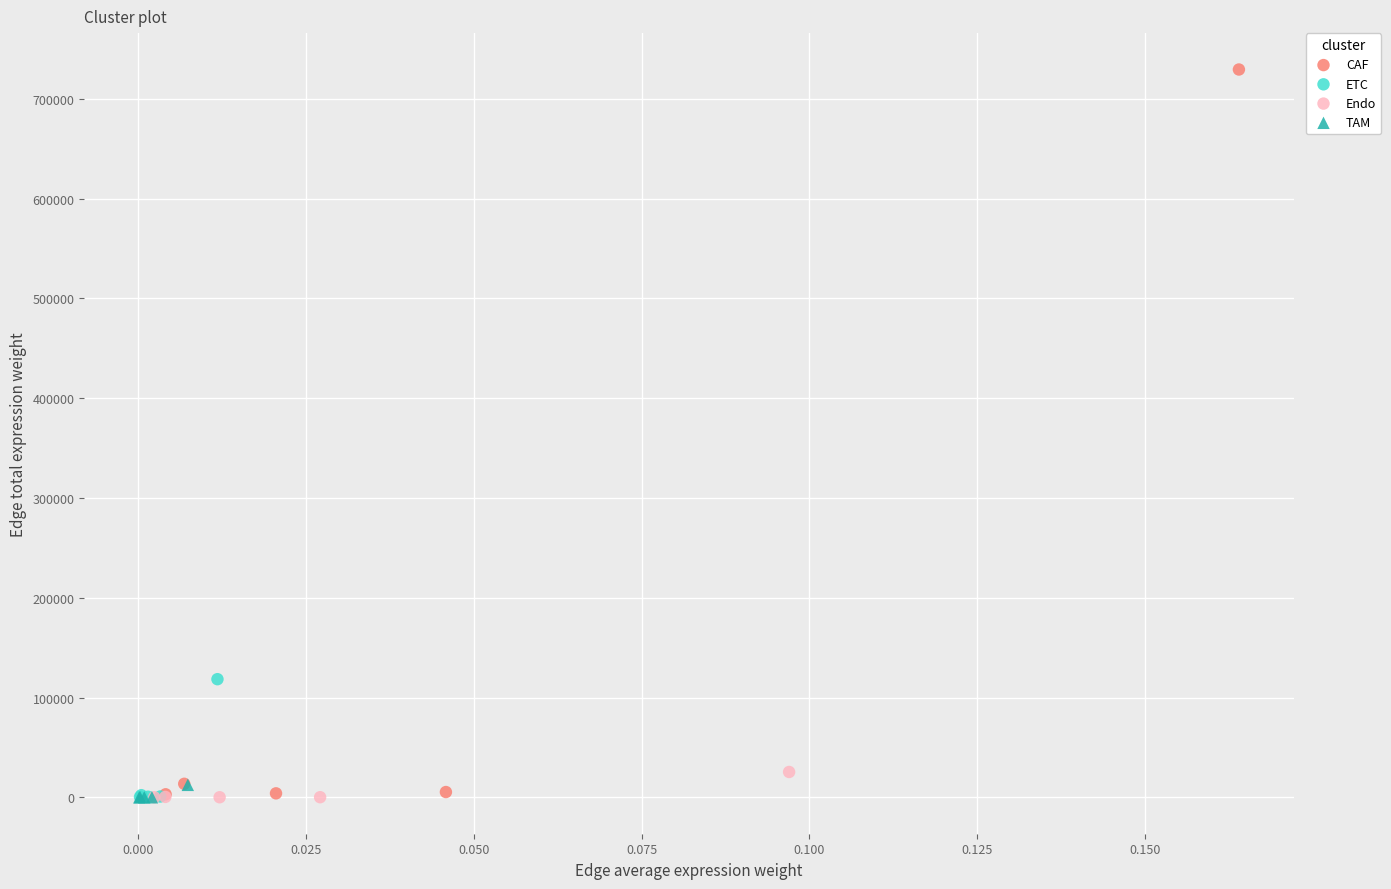

Which series has the largest Y range (max minus min)?

CAF